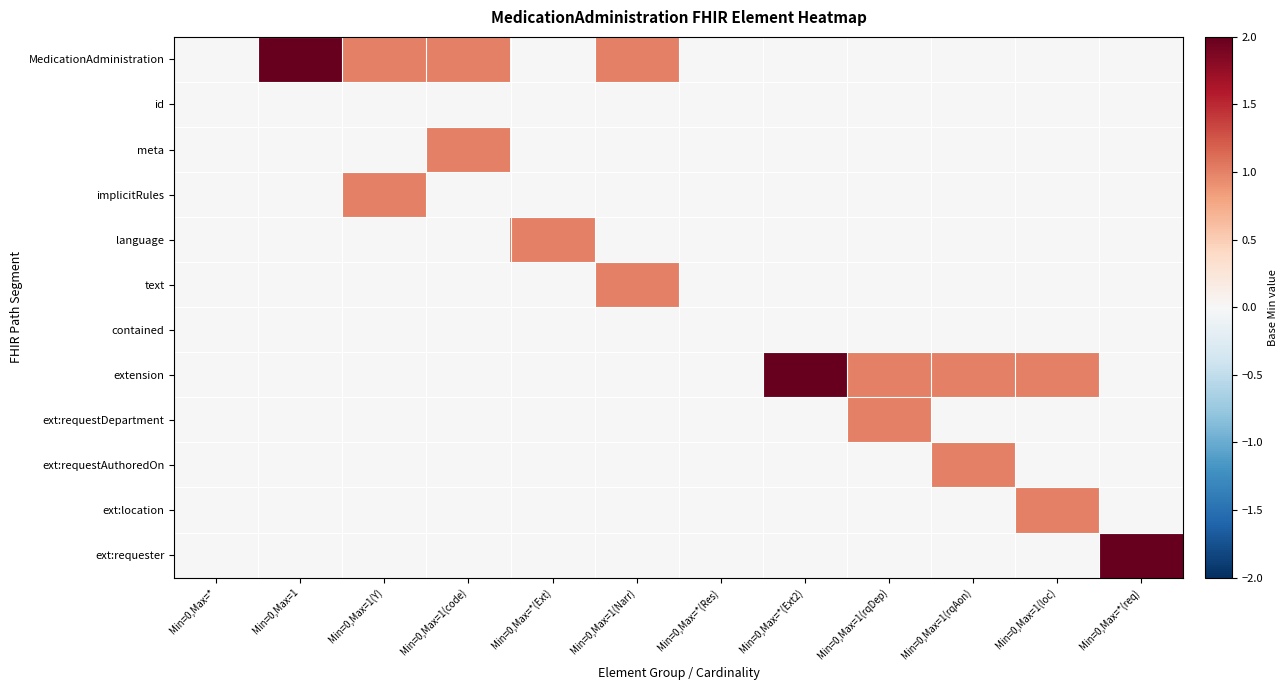

What is the spread (max minus min) of values at Min=0,Max=1(loc)?

1